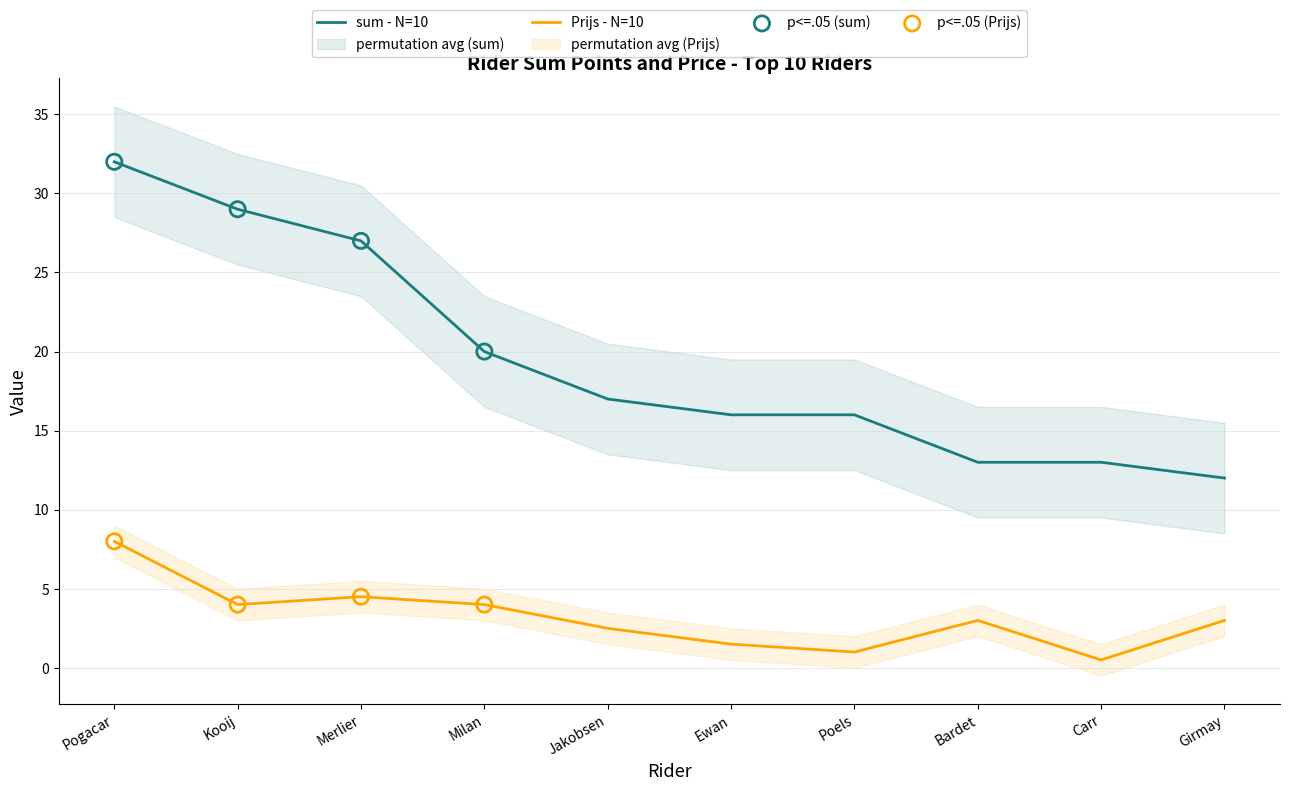

At how many categories does at least one series exceed 3?

10